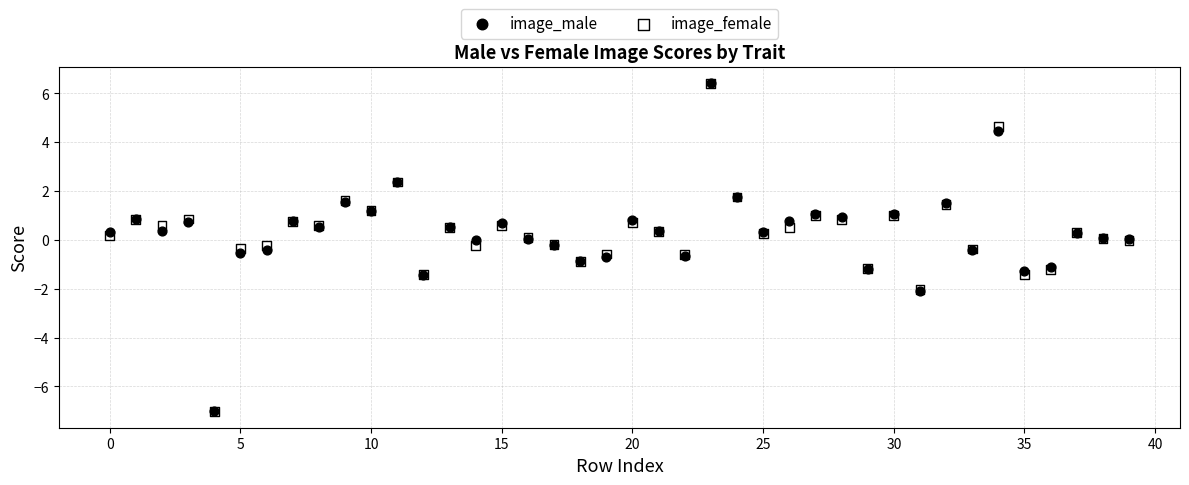

What are all the series names shown in the legend?

image_male, image_female